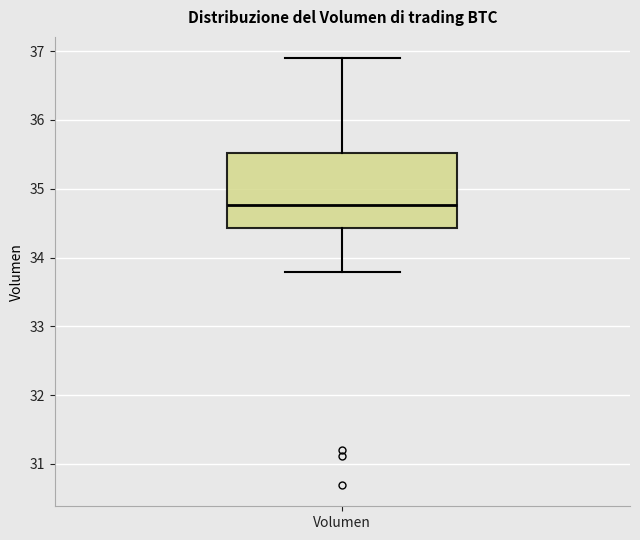

Read this box plot against the y-axis: the position of the median line, the range covered by the box, and the ends of both whiskers. The values are not printed on the chart, so give them approximately, as read against the axis.

median 34.8, box 34.4 to 35.5, whiskers 33.8 to 36.9